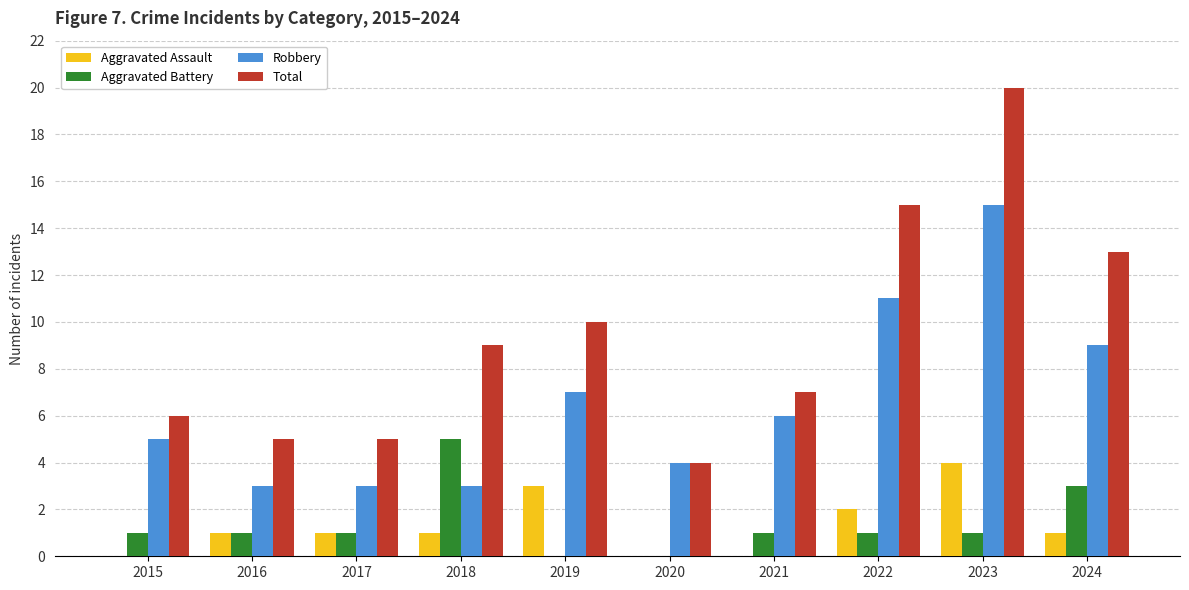

What is the total value across all series at 2017?

10